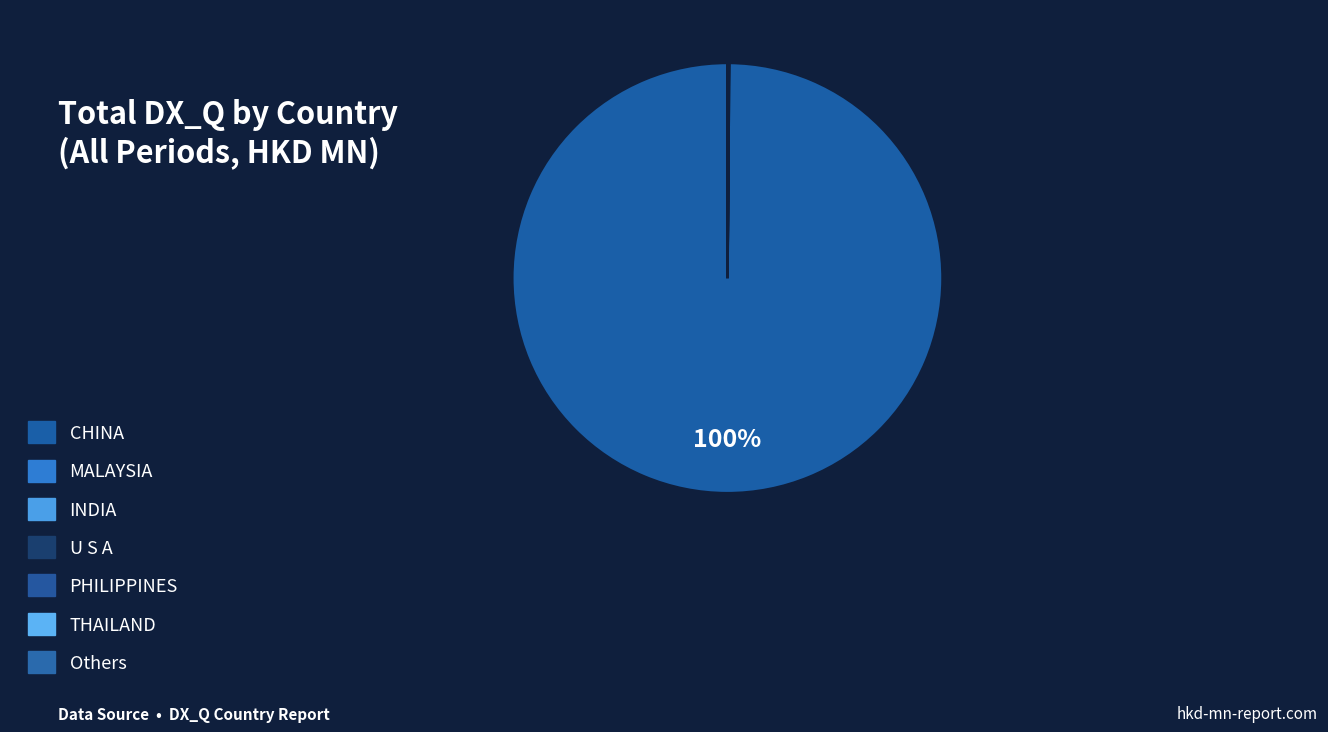

Which category accounts for the majority?

CHINA